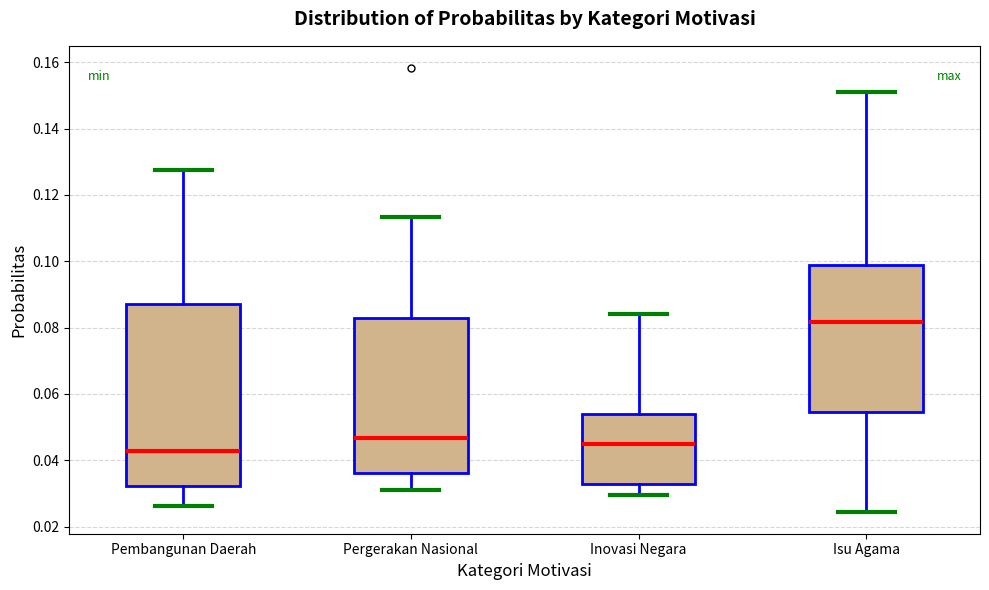

Which box's median line is the lowest?

Pembangunan Daerah